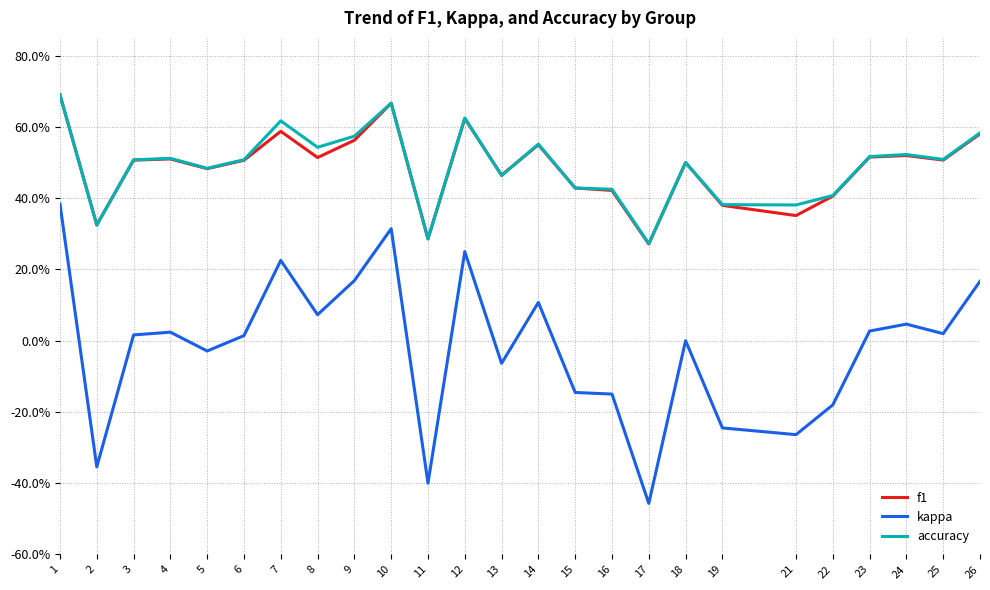

At which category is the sum across all series the highest?

1